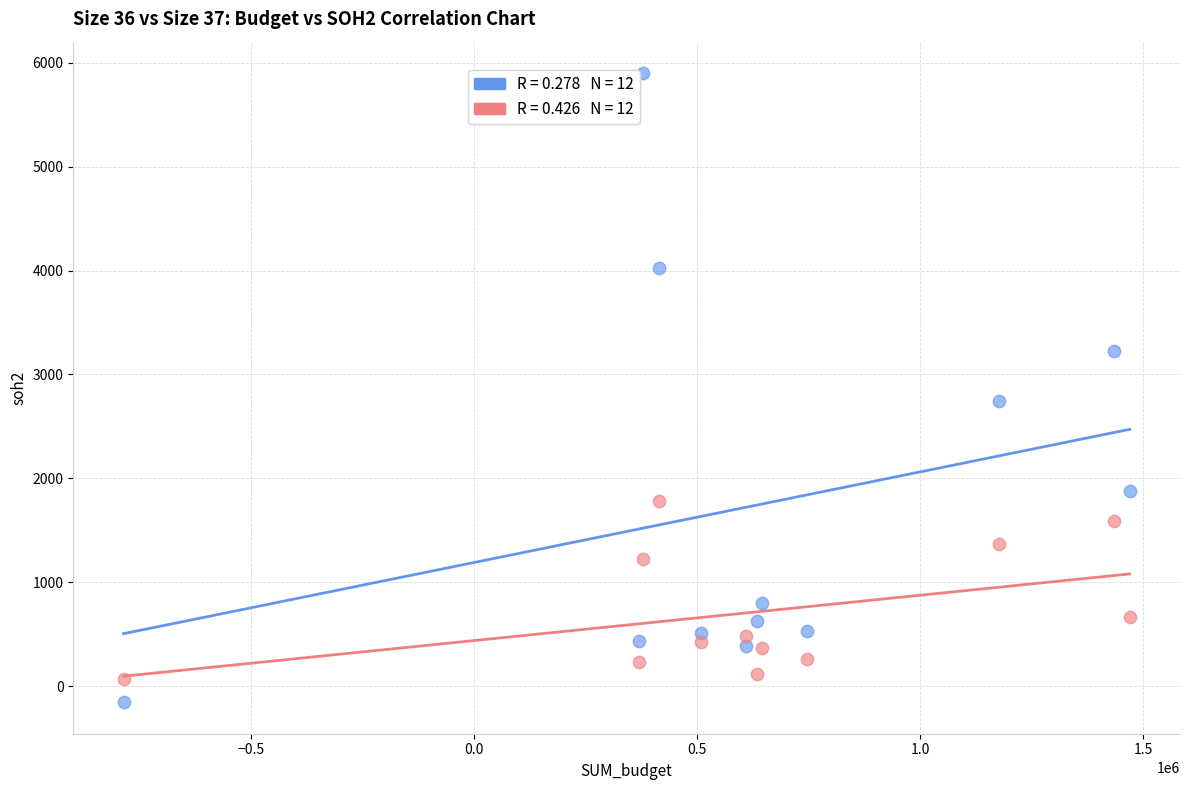

Across all data points, what is the range of Y values (max minus min)?

6055.4